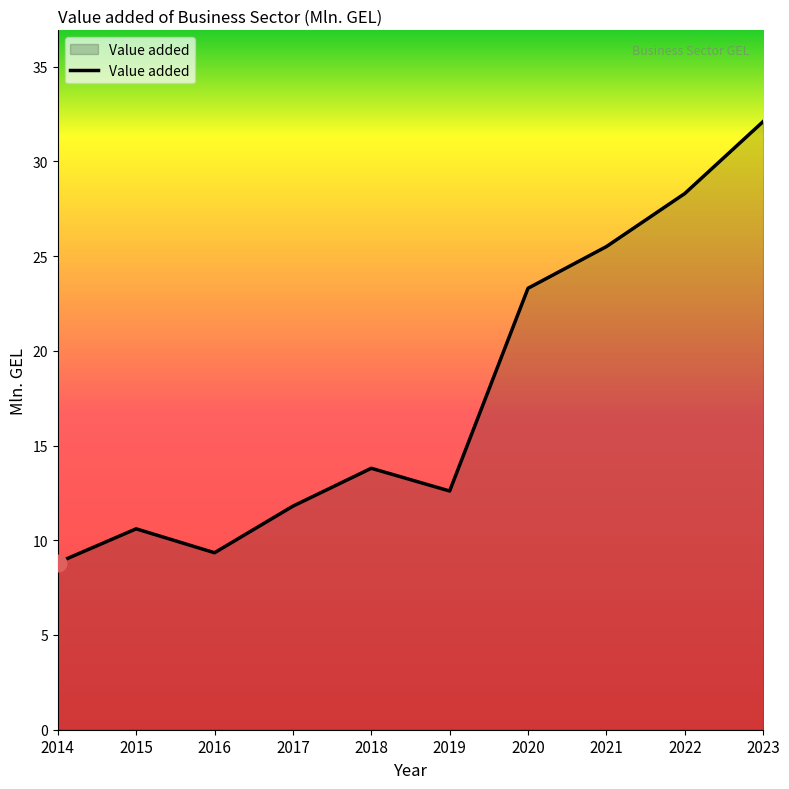

Which category has the lowest value across all series?

2014